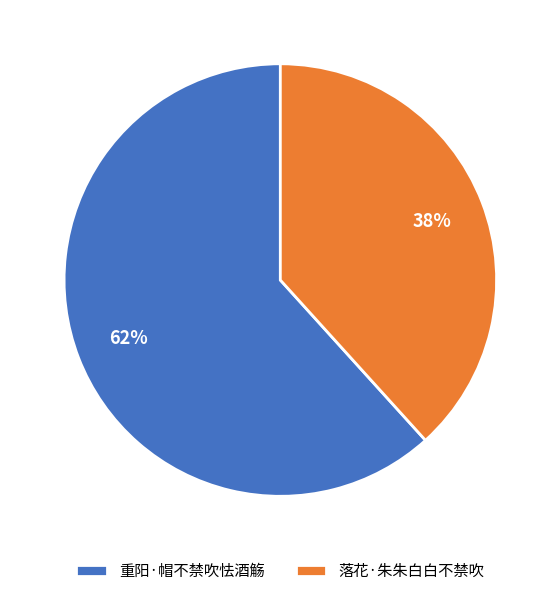

How many segments does this pie chart have?

2